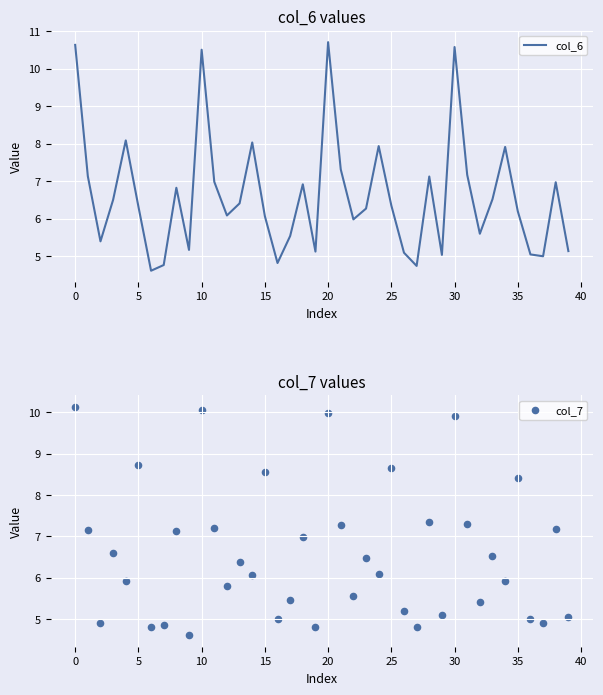

Which series contains the lowest Y value?

col_6